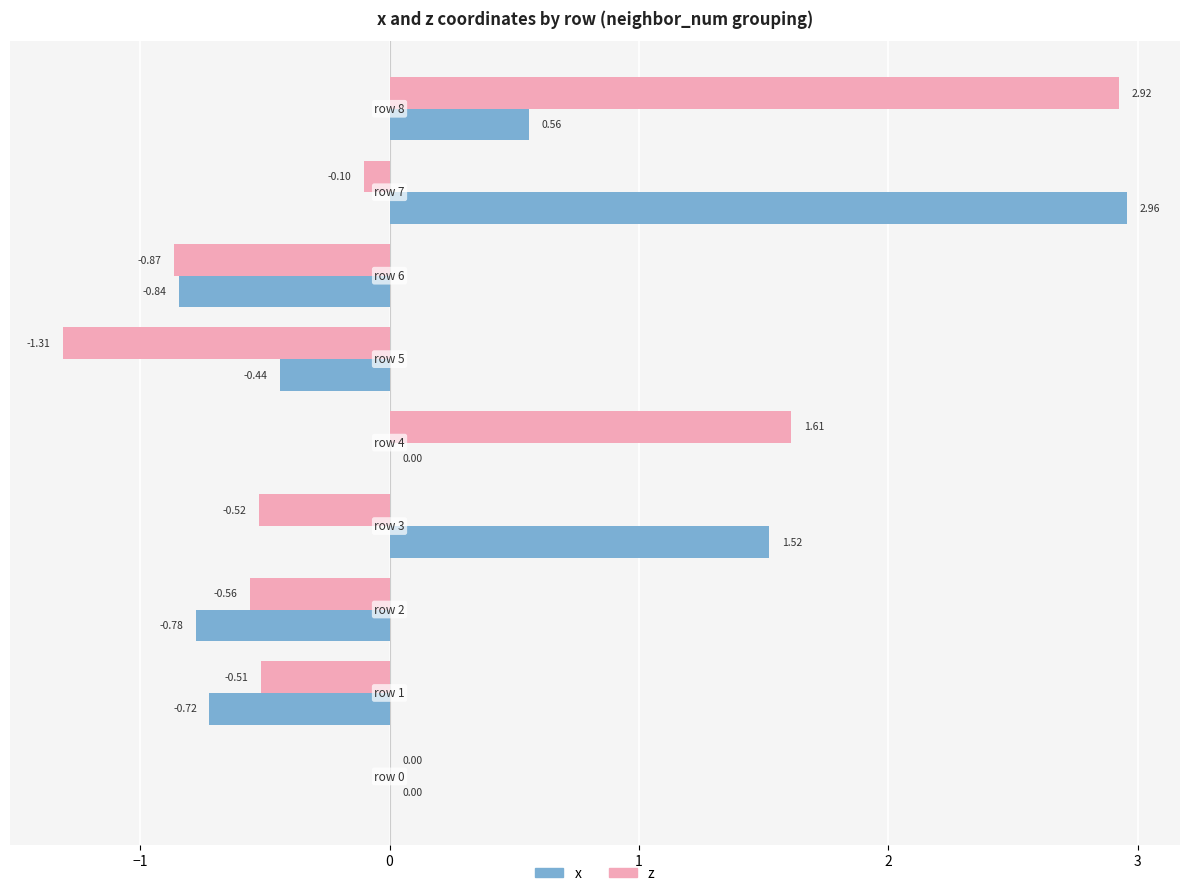

What is the sum of all x values?

2.3